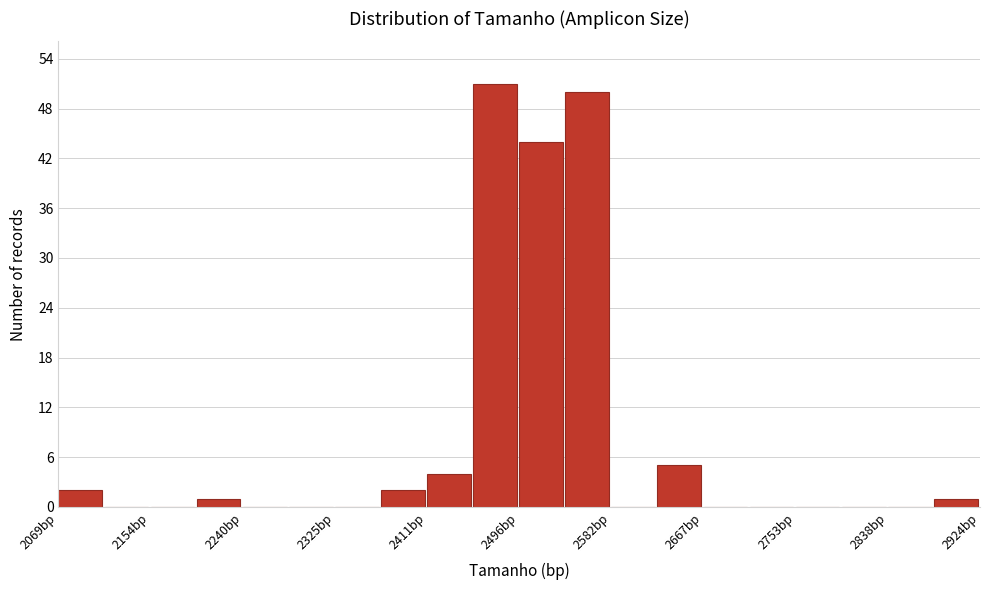

What is the height of the bar covering 2450 to 2500 on the x-axis? Neither the bar edges nor the heights are printed on the chart, so give them approximately, as read against the axes.

51